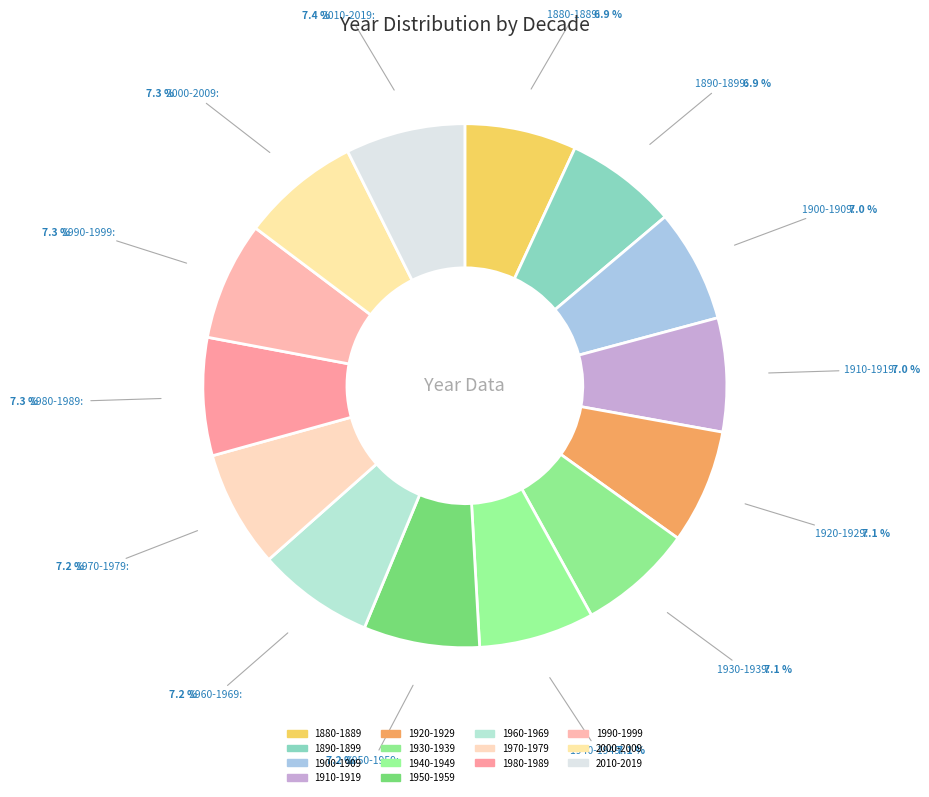

Rank the categories by value from highest to lowest.

2010-2019, 2000-2009, 1990-1999, 1980-1989, 1970-1979, 1960-1969, 1950-1959, 1940-1949, 1930-1939, 1920-1929, 1910-1919, 1900-1909, 1890-1899, 1880-1889